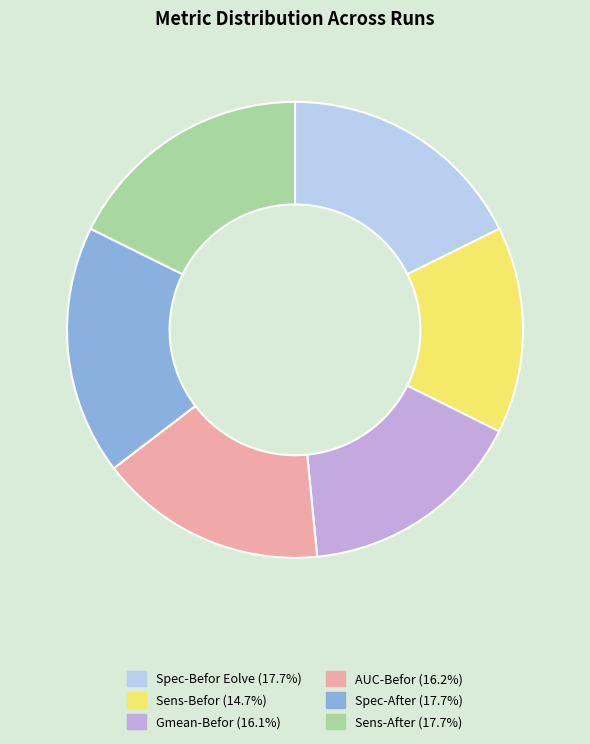

Is it true that Sens-Befor is 3% of the pie?

False